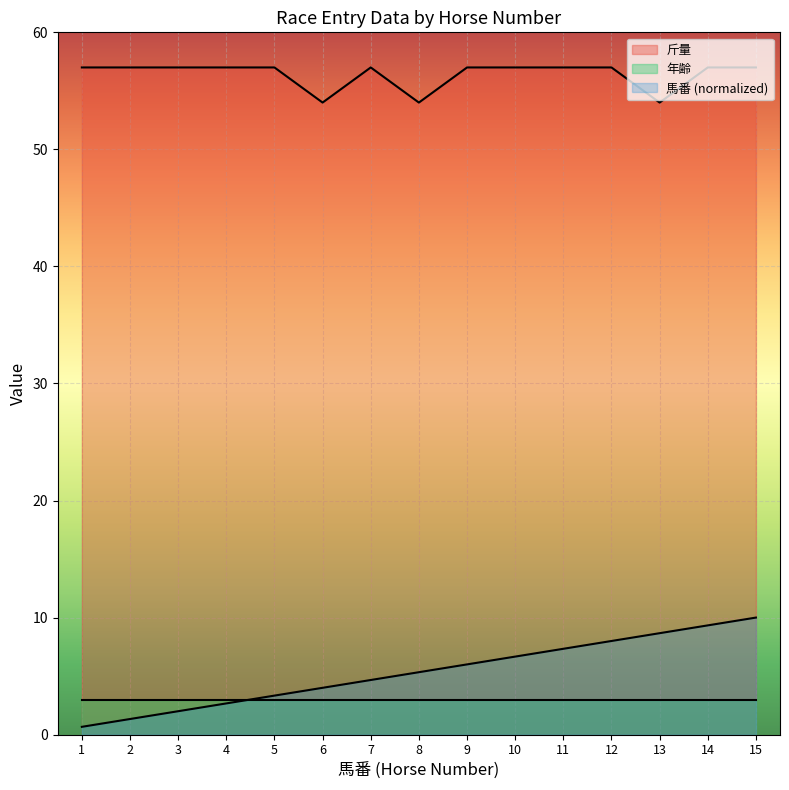

What is the sum of the 馬番 values at 12 and 10?

14.7